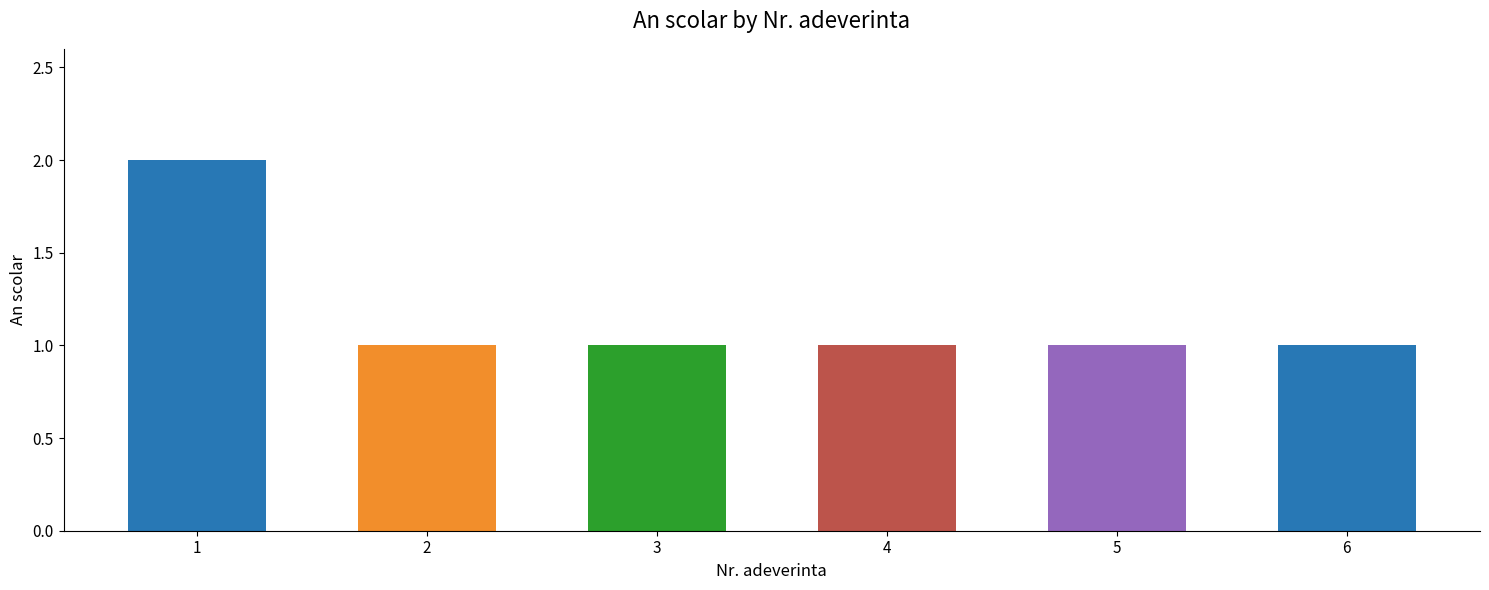

What is the sum of all values?

7